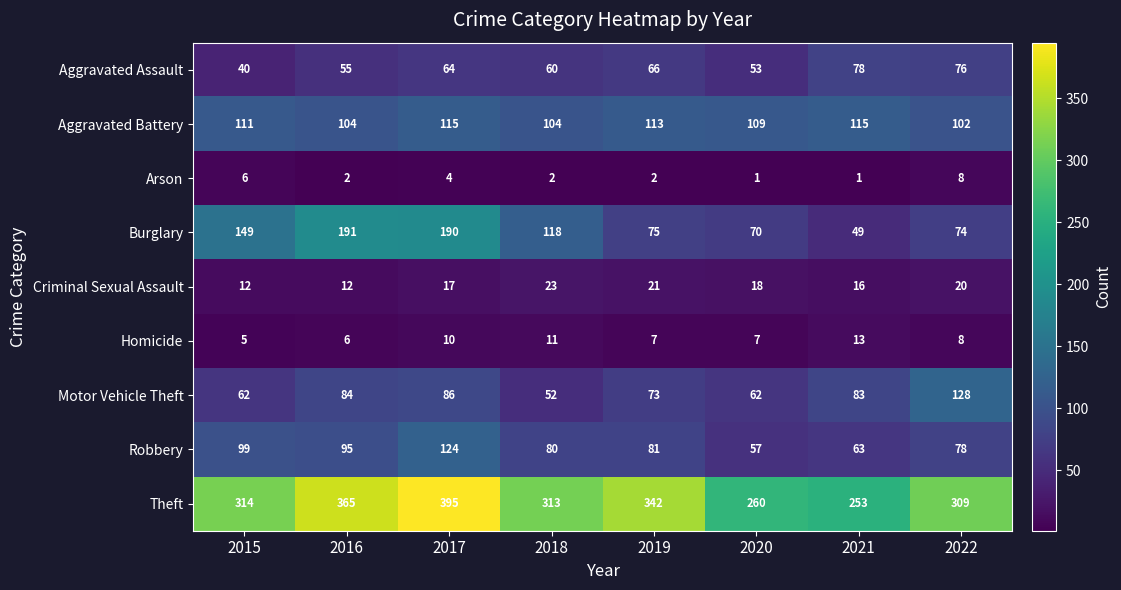

What is the total value across all series at 2016?

914